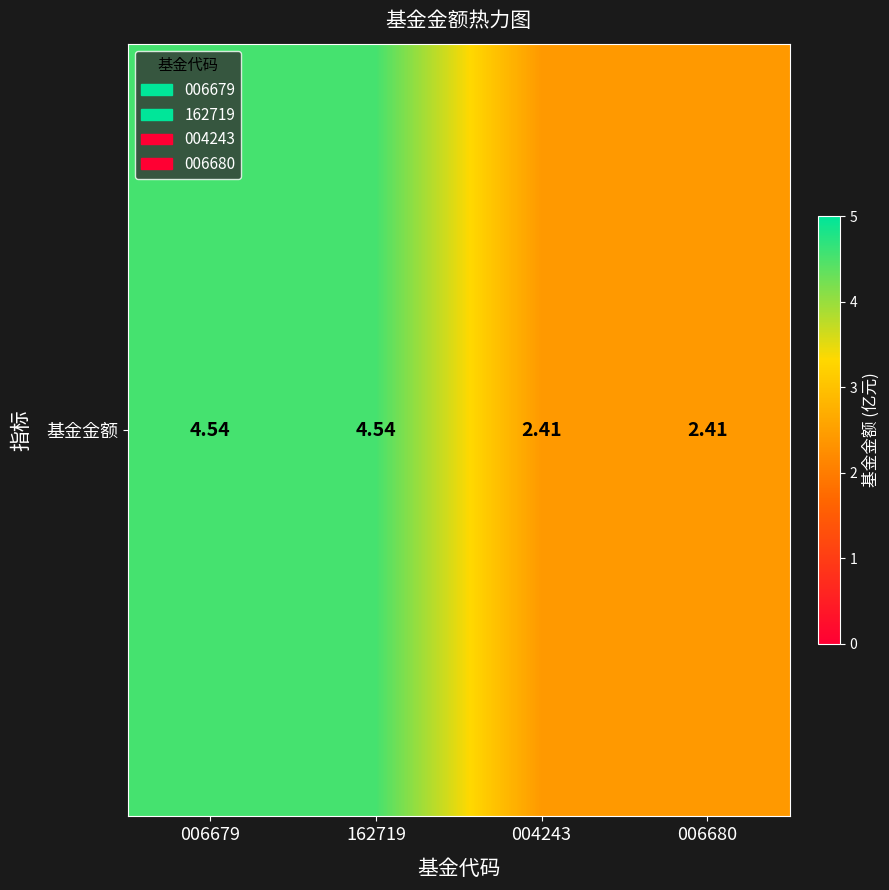

Rank the categories by value from lowest to highest.

004243, 006680, 006679, 162719